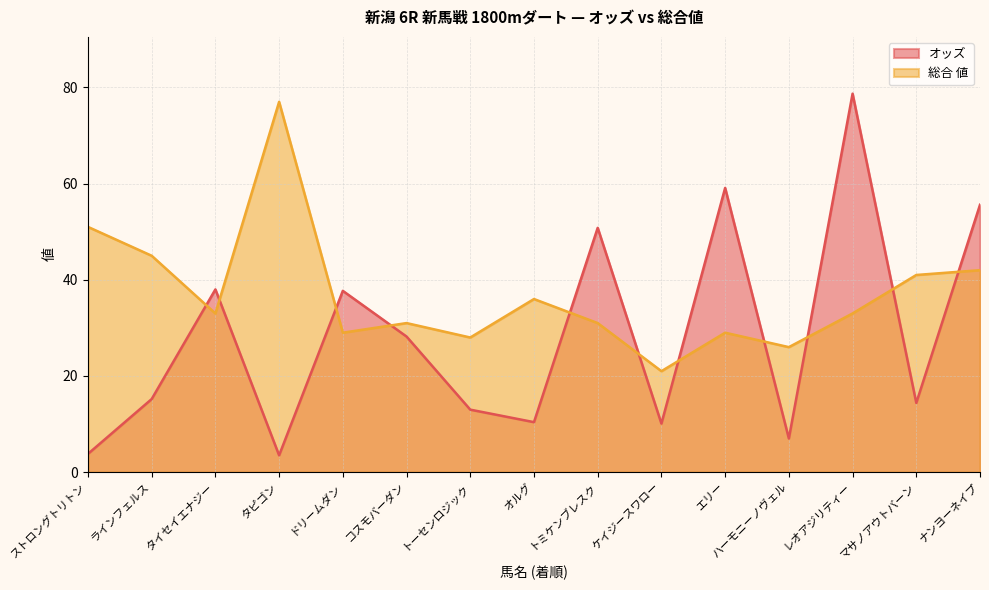

What is the label of the 12th point from the left?

ハーモニーノヴェル